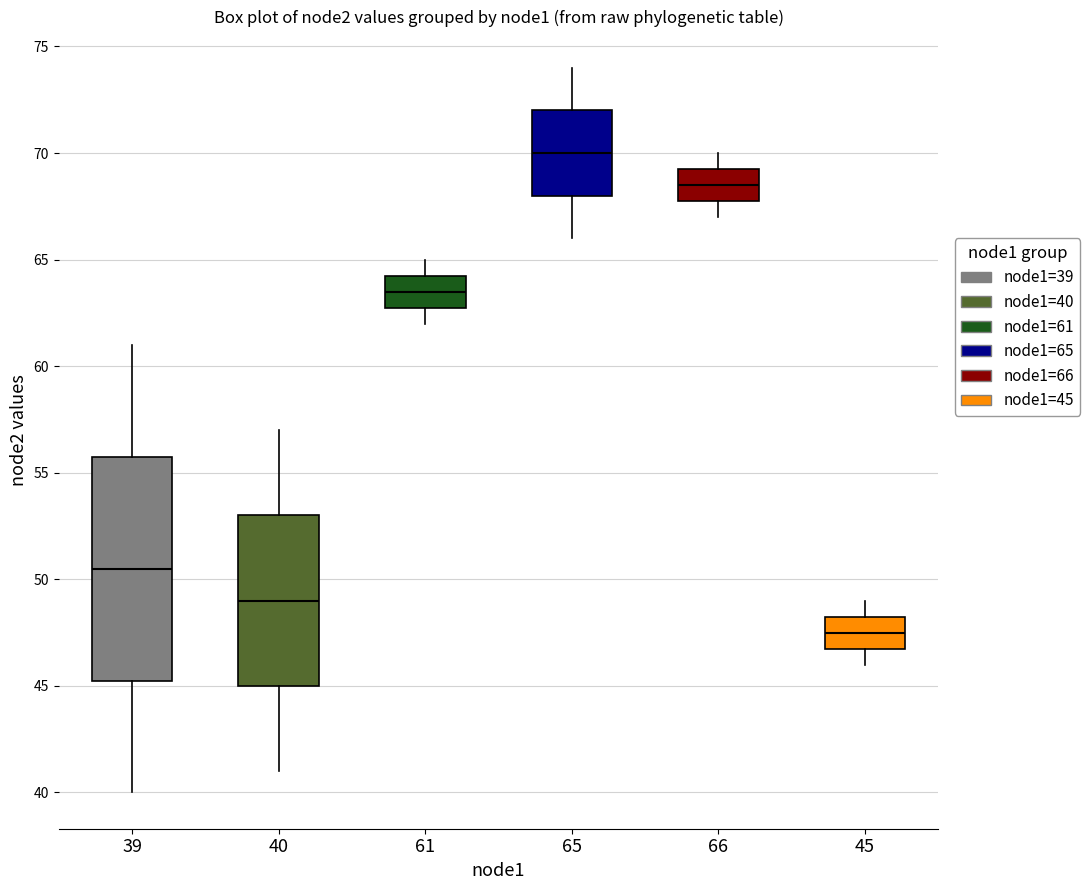

Which box is the tallest, from its lower edge to its upper edge?

39